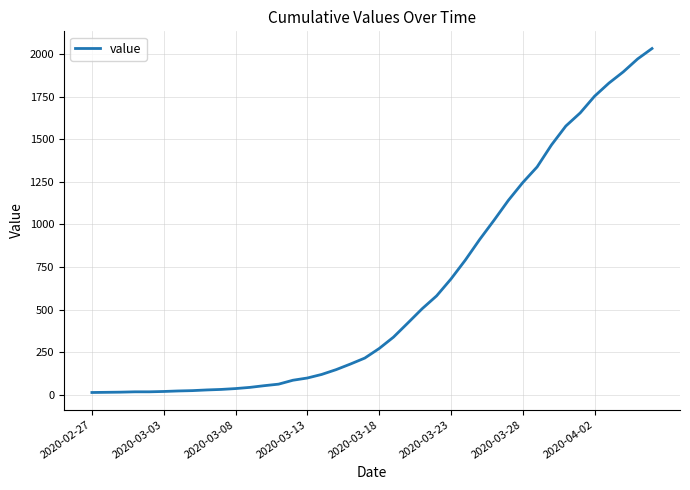

What is the difference between the maximum and minimum values?

2019